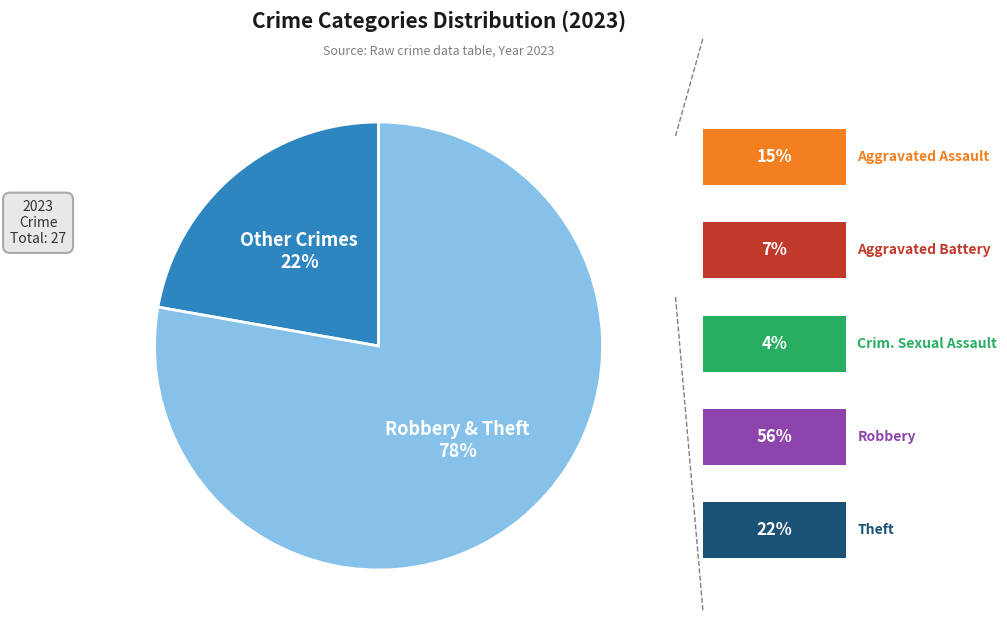

What is the change in value from Aggravated Assault to Theft?

+2